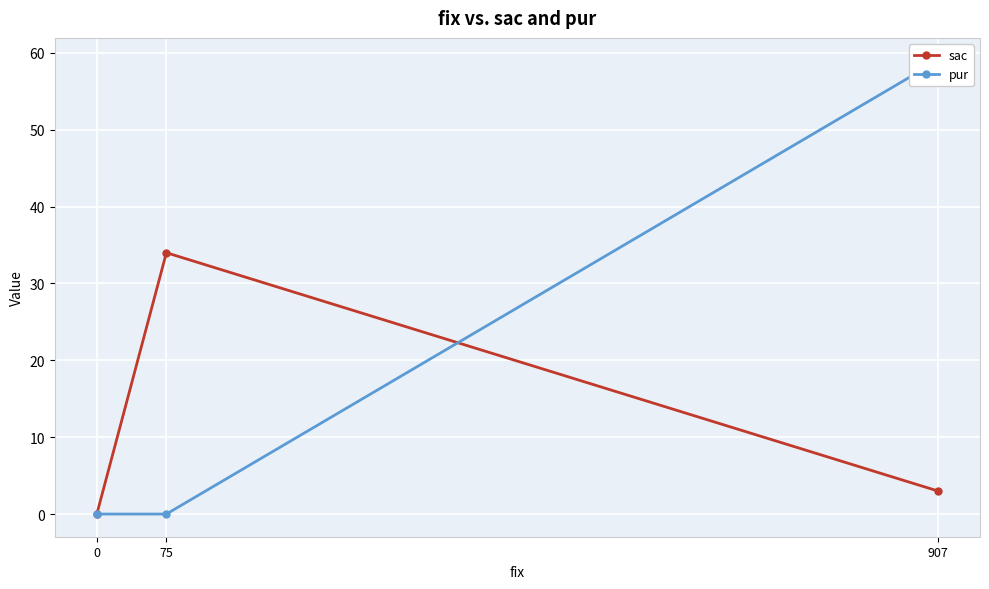

What is the sum of all pur values?

59